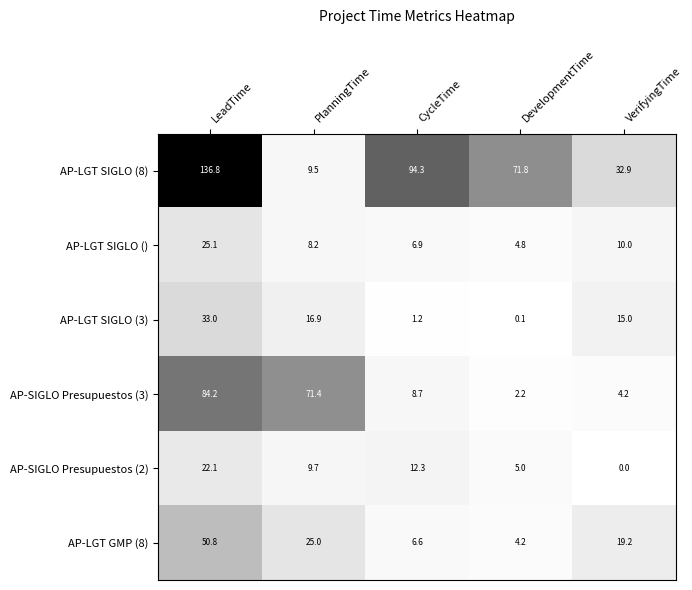

At how many categories does at least one series exceed 43?

4